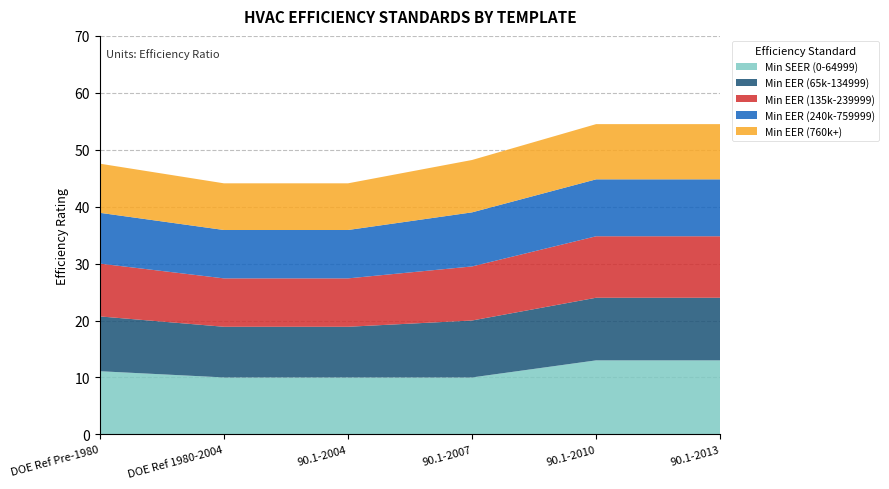

Reading right to left, what are all the values shown in this chart?

Min SEER (0-64999): 90.1-2013=13.0	90.1-2010=13.0	90.1-2007=10.0	90.1-2004=10.0	DOE Ref 1980-2004=10.0	DOE Ref Pre-1980=11.1
Min EER (65k-134999): 90.1-2013=11.0	90.1-2010=11.0	90.1-2007=10.0	90.1-2004=8.9	DOE Ref 1980-2004=8.9	DOE Ref Pre-1980=9.6
Min EER (135k-239999): 90.1-2013=10.8	90.1-2010=10.8	90.1-2007=9.5	90.1-2004=8.5	DOE Ref 1980-2004=8.5	DOE Ref Pre-1980=9.3
Min EER (240k-759999): 90.1-2013=10.0	90.1-2010=10.0	90.1-2007=9.5	90.1-2004=8.5	DOE Ref 1980-2004=8.5	DOE Ref Pre-1980=8.9
Min EER (760k+): 90.1-2013=9.7	90.1-2010=9.7	90.1-2007=9.2	90.1-2004=8.2	DOE Ref 1980-2004=8.2	DOE Ref Pre-1980=8.6